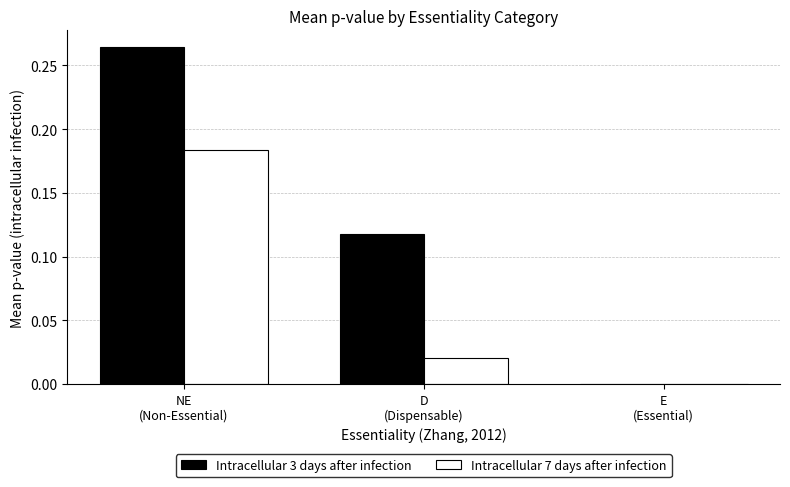

How many groups of bars are there?

3